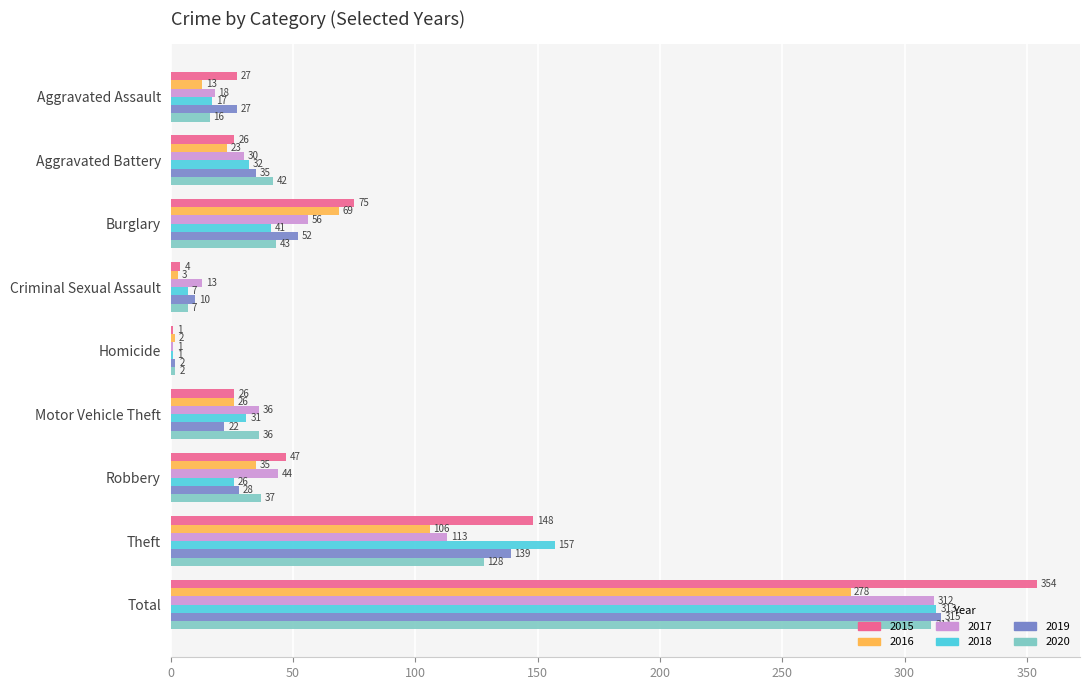

Which label corresponds to the largest value in the chart?

Total